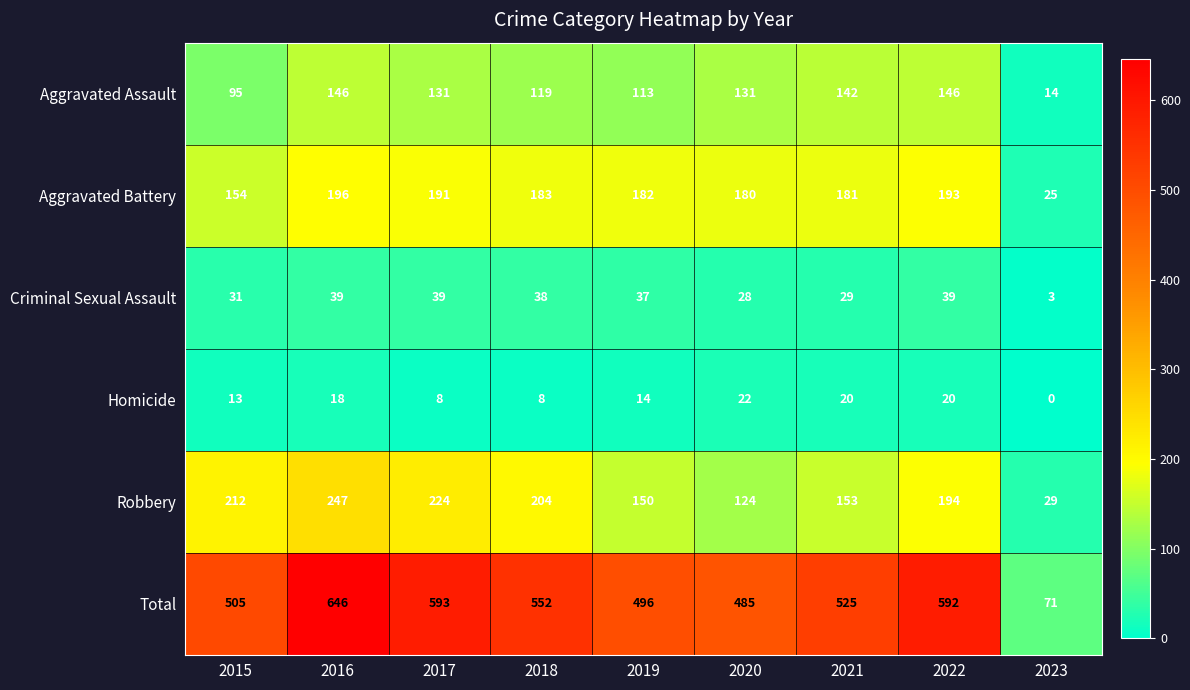

How many positive values does the Homicide series have?

8